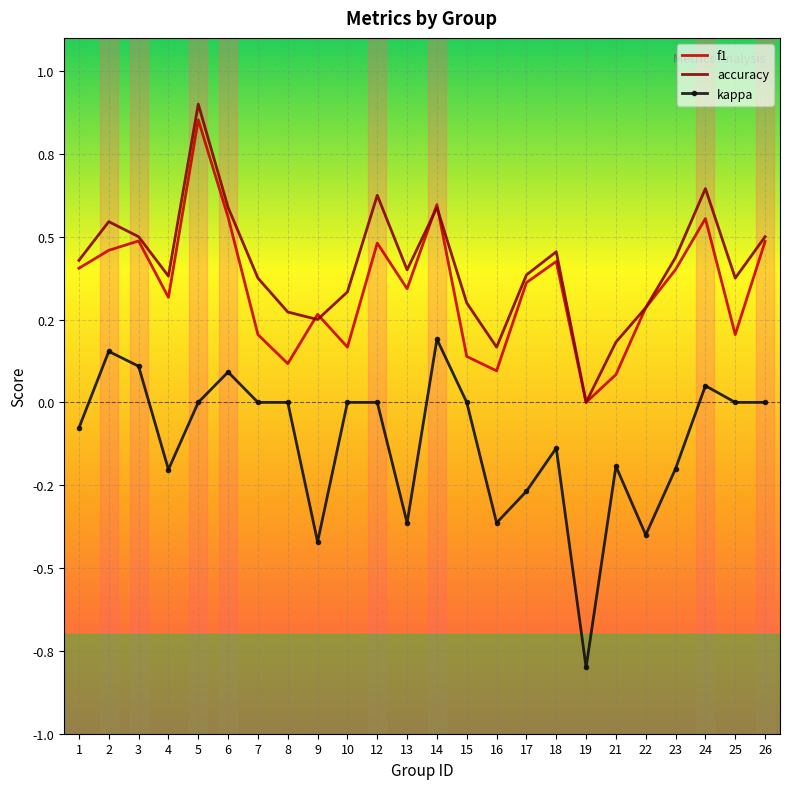

What is the maximum value shown in the chart?

0.9